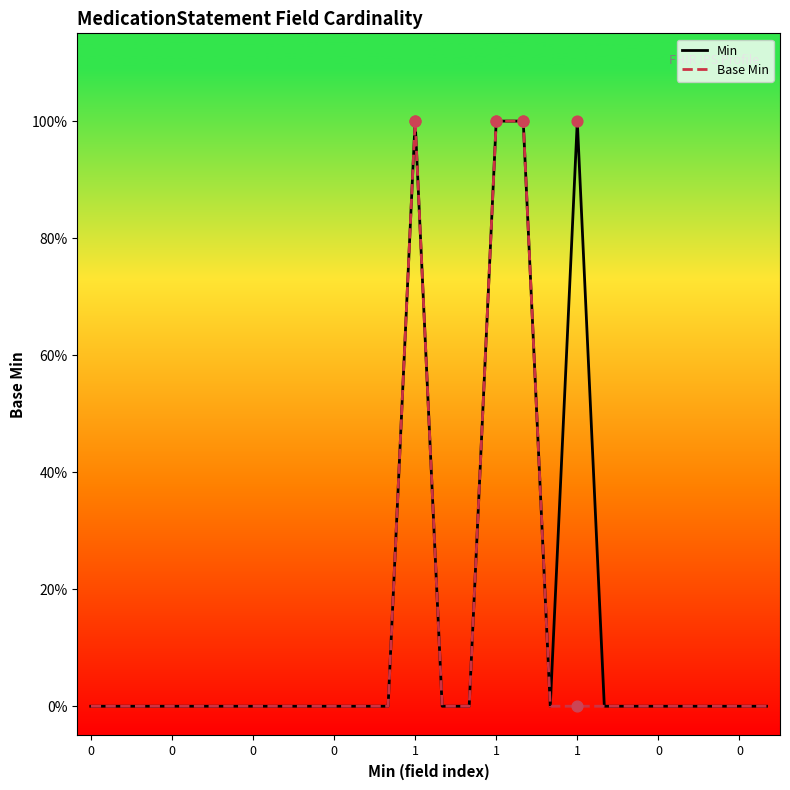

What are all the series names shown in the legend?

Min, Base Min